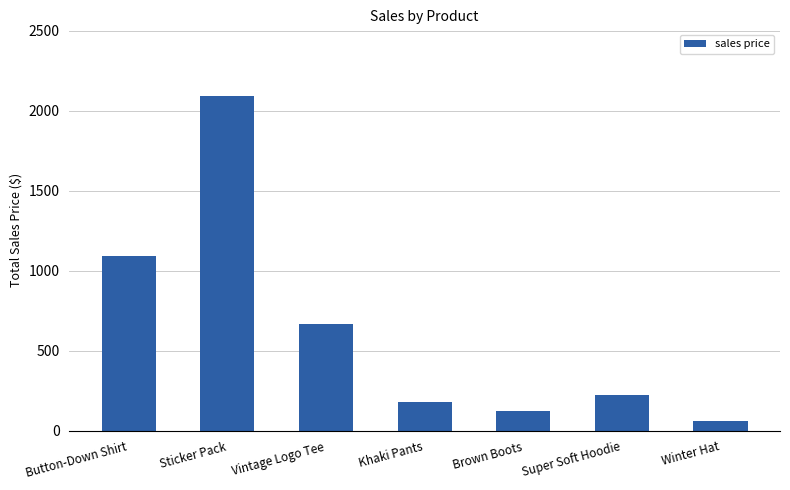

Rank the categories by value from highest to lowest.

Sticker Pack, Button-Down Shirt, Vintage Logo Tee, Super Soft Hoodie, Khaki Pants, Brown Boots, Winter Hat